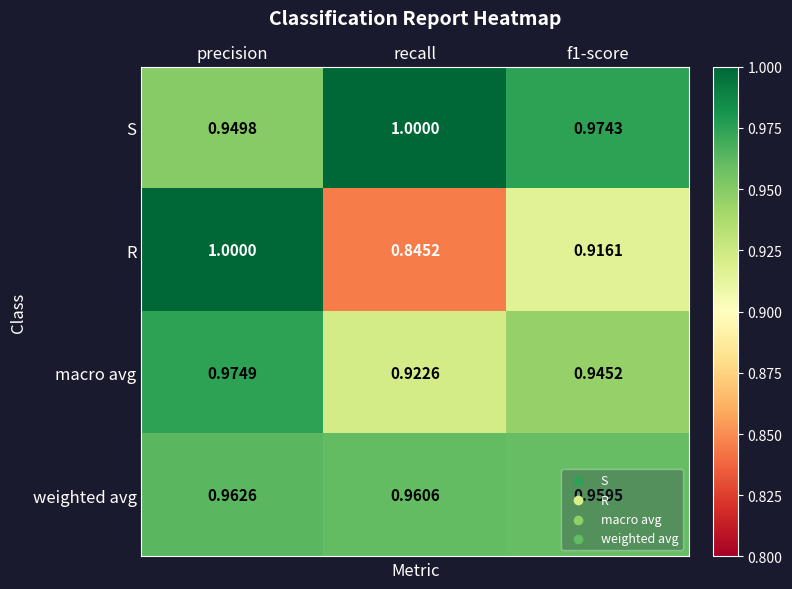

At recall, list the series in order from largest to smallest.

S, weighted avg, macro avg, R